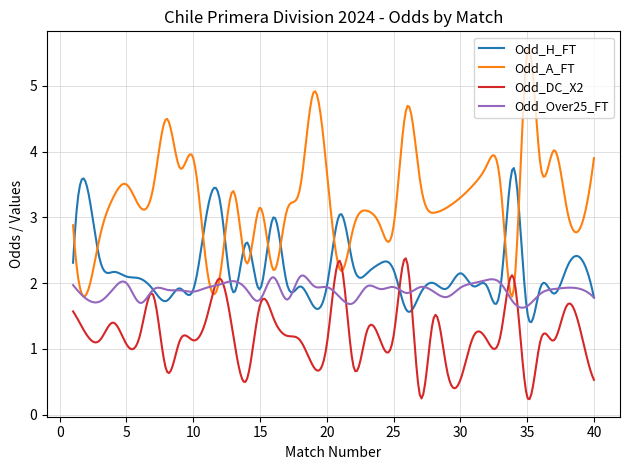

How many lines are shown in the chart?

4